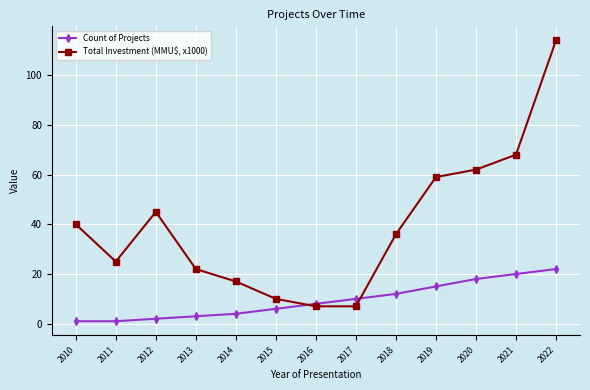

Which category has the highest value in the Total Investment (MMU$, x1000) series?

2022